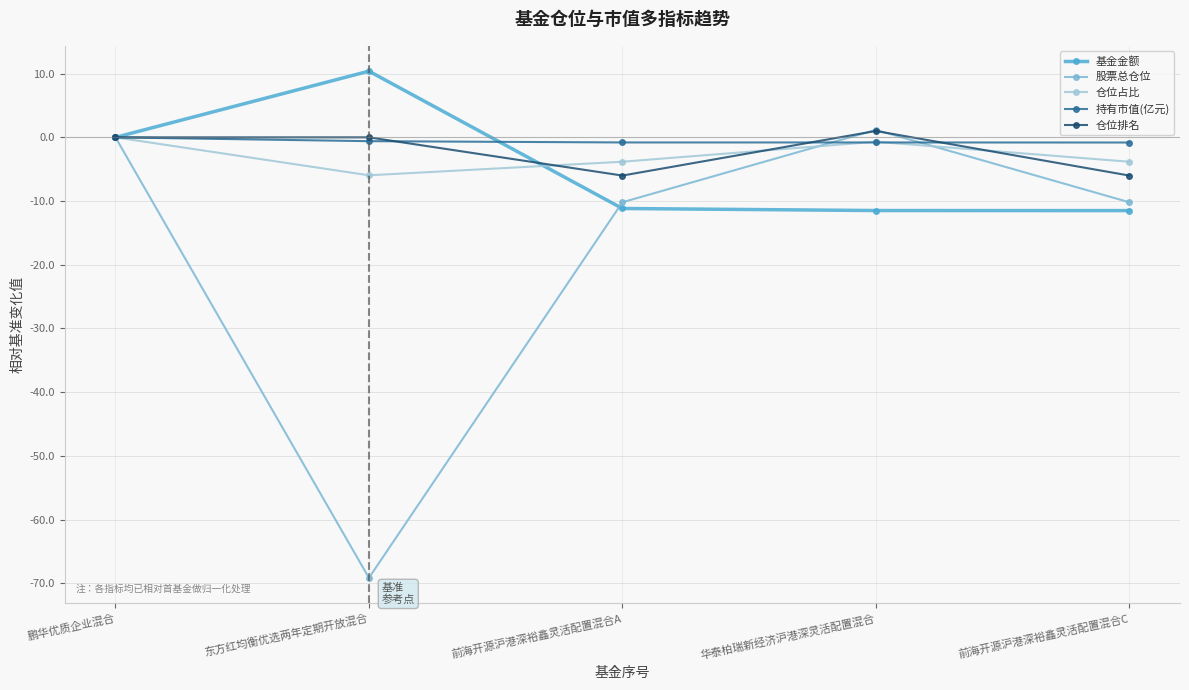

What is the label of the 5th point from the left?

前海开源沪港深裕鑫灵活配置混合C